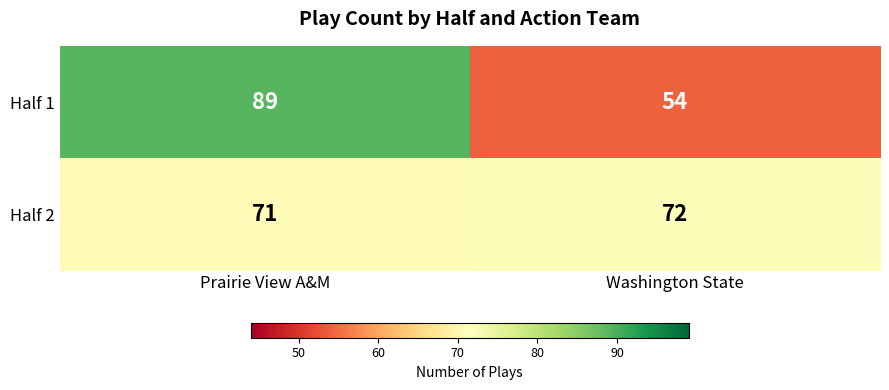

Reading left to right, extract all data points from this chart.

Half 1: Prairie View A&M=89	Washington State=54
Half 2: Prairie View A&M=71	Washington State=72